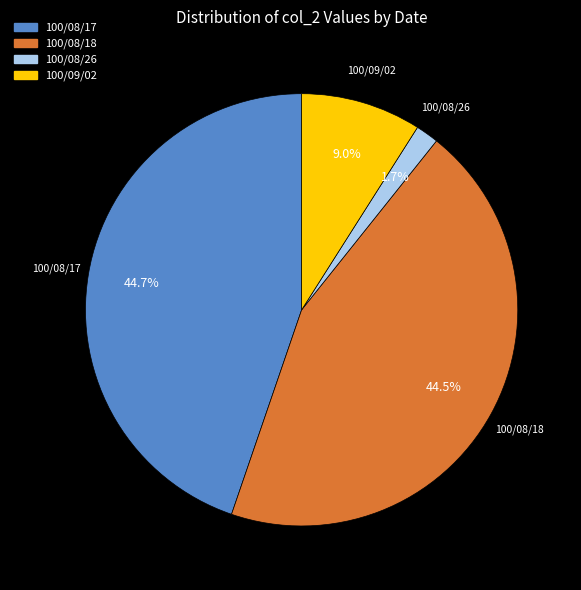

Is it true that 100/08/26 is 7% of the pie?

False